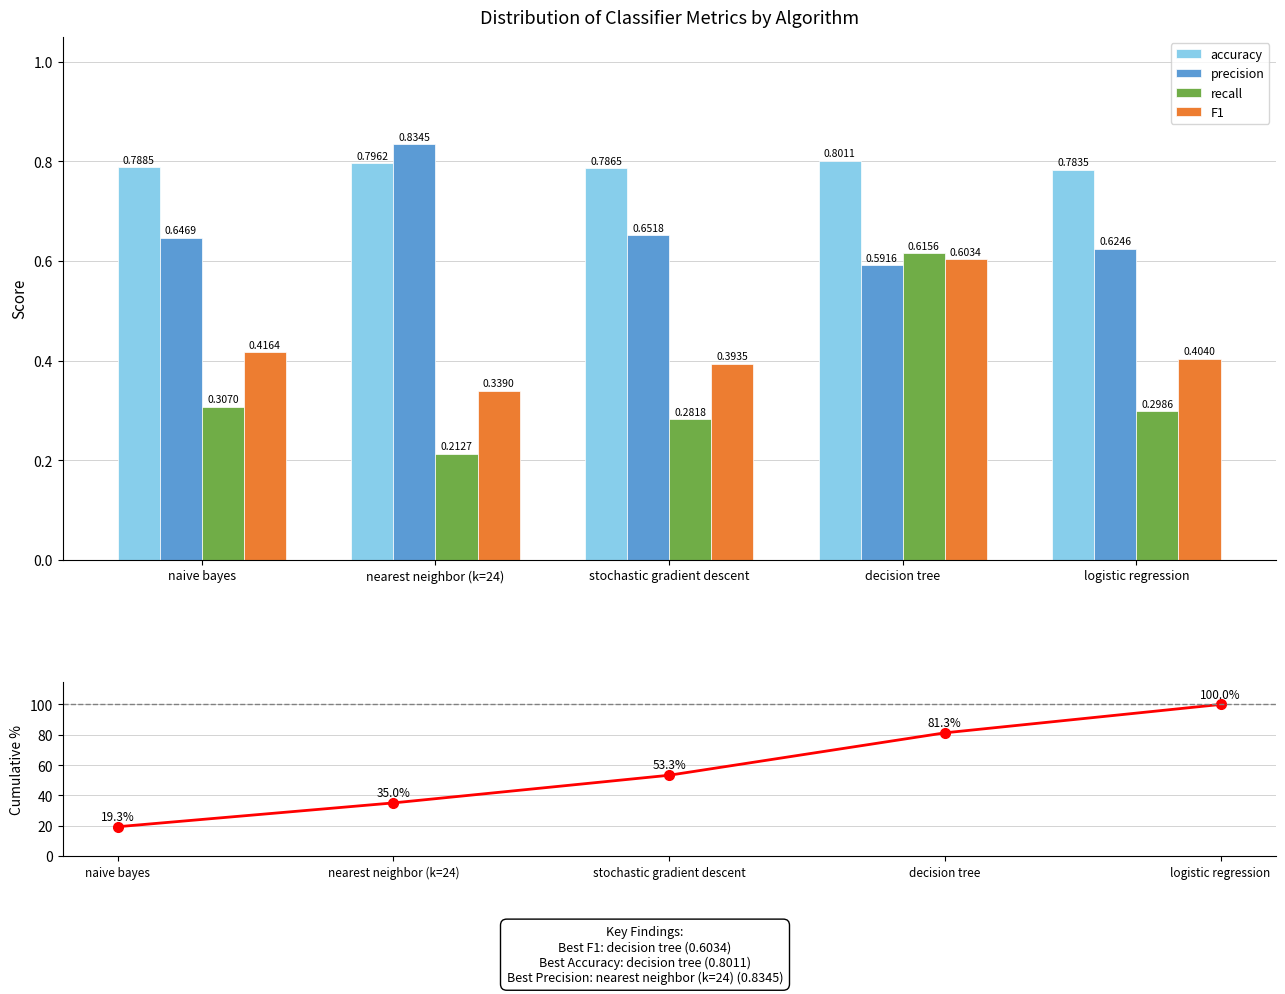

True or false: recall has a value of 0.6 at naive bayes.

False